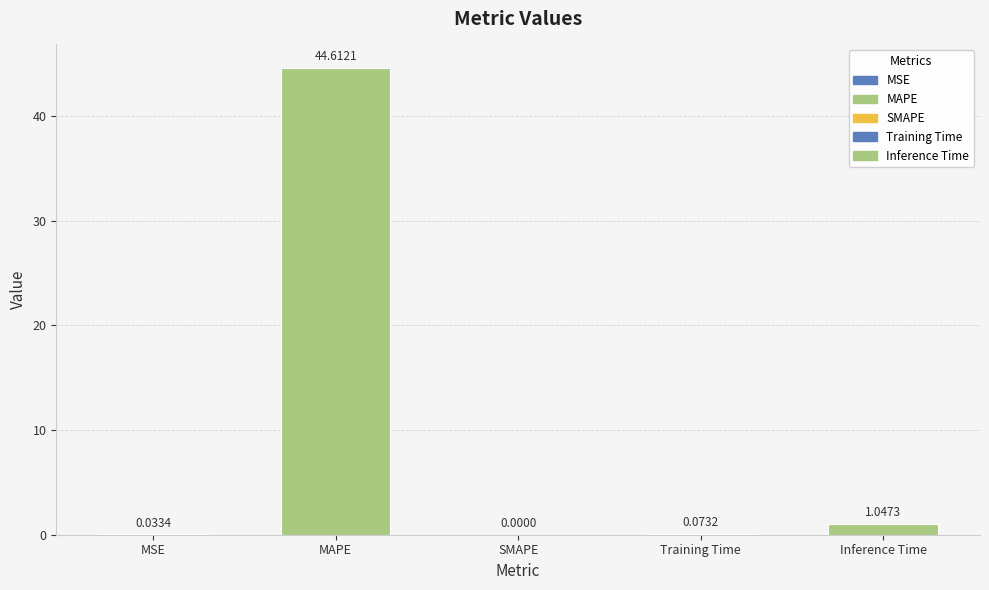

Where is the data nearest to the value 22?

Inference Time